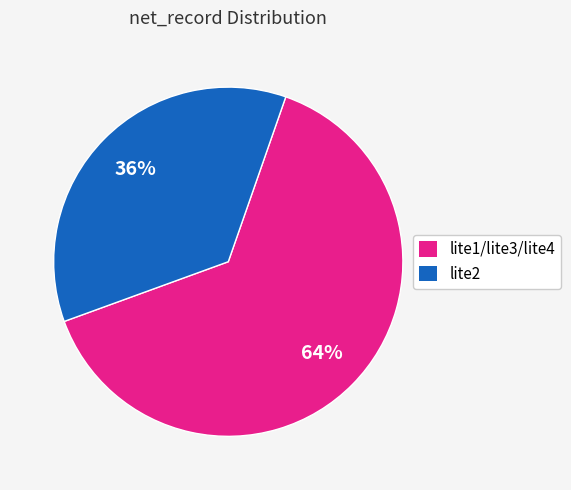

Is there a majority slice in this chart?

Yes